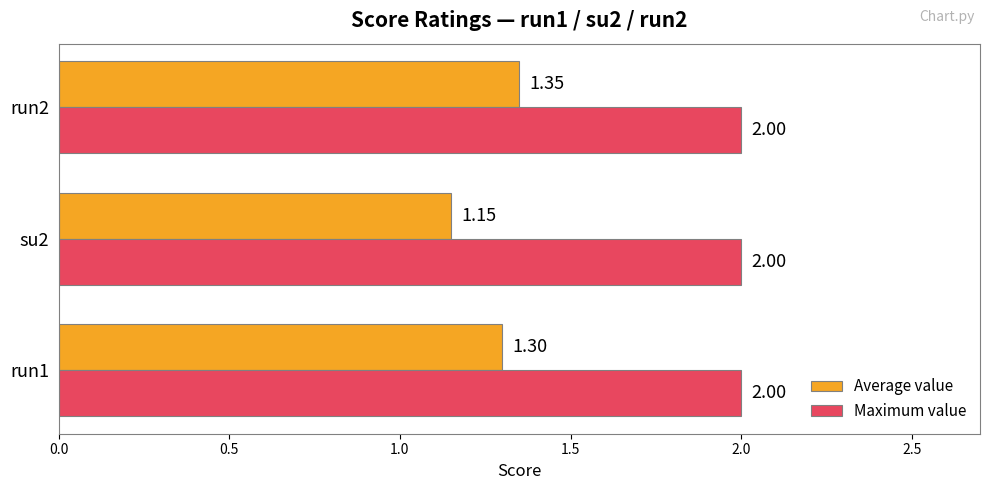

Which series has the largest total across all categories?

Maximum value